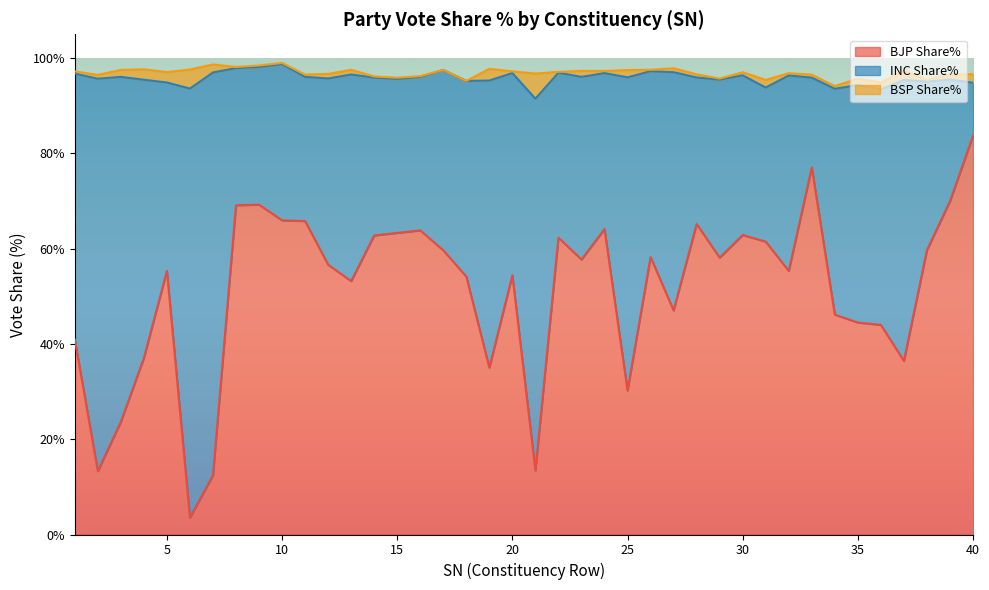

Reading left to right, what are all the values shown in this chart?

BJP Share%: 1=40.9	2=13.3	3=23.6	4=37.0	5=55.3	6=3.5	7=12.4	8=69.1	9=69.2	10=66.0	11=65.8	12=56.6	13=53.2	14=62.8	15=63.3	16=63.8	17=59.6	18=54.1	19=35.0	20=54.4	21=13.5	22=62.3	23=57.7	24=64.1	25=30.2	26=58.2	27=47.0	28=65.2	29=58.1	30=62.9	31=61.5	32=55.3	33=77.1	34=46.1	35=44.5	36=44.0	37=36.4	38=59.7	39=70.0	40=83.7
INC Share%: 1=55.8	2=82.4	3=72.4	4=58.4	5=39.5	6=90.1	7=84.6	8=28.8	9=28.9	10=32.8	11=30.3	12=39.1	13=43.4	14=33.1	15=32.3	16=32.2	17=37.9	18=41.1	19=60.3	20=42.4	21=78.0	22=34.6	23=38.3	24=32.7	25=65.7	26=39.0	27=50.0	28=30.8	29=37.4	30=33.5	31=32.4	32=41.0	33=18.8	34=47.4	35=49.9	36=49.4	37=59.0	38=35.4	39=25.5	40=11.1
BSP Share%: 1=0.5	2=0.8	3=1.5	4=2.2	5=2.2	6=4.0	7=1.7	8=0.2	9=0.3	10=0.2	11=0.5	12=1.0	13=1.0	14=0.2	15=0.3	16=0.1	17=0.0	18=0.0	19=2.5	20=0.4	21=5.3	22=0.2	23=1.3	24=0.5	25=1.5	26=0.3	27=0.8	28=0.7	29=0.2	30=0.7	31=1.6	32=0.5	33=0.6	34=0.6	35=1.3	36=1.4	37=2.0	38=0.4	39=1.1	40=1.8